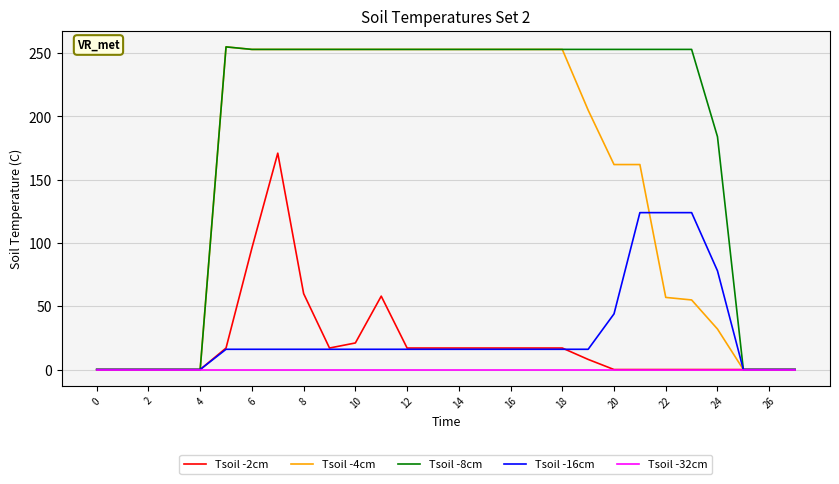

Rank the series by their maximum value, from highest to lowest.

Tsoil -4cm, Tsoil -8cm, Tsoil -2cm, Tsoil -16cm, Tsoil -32cm